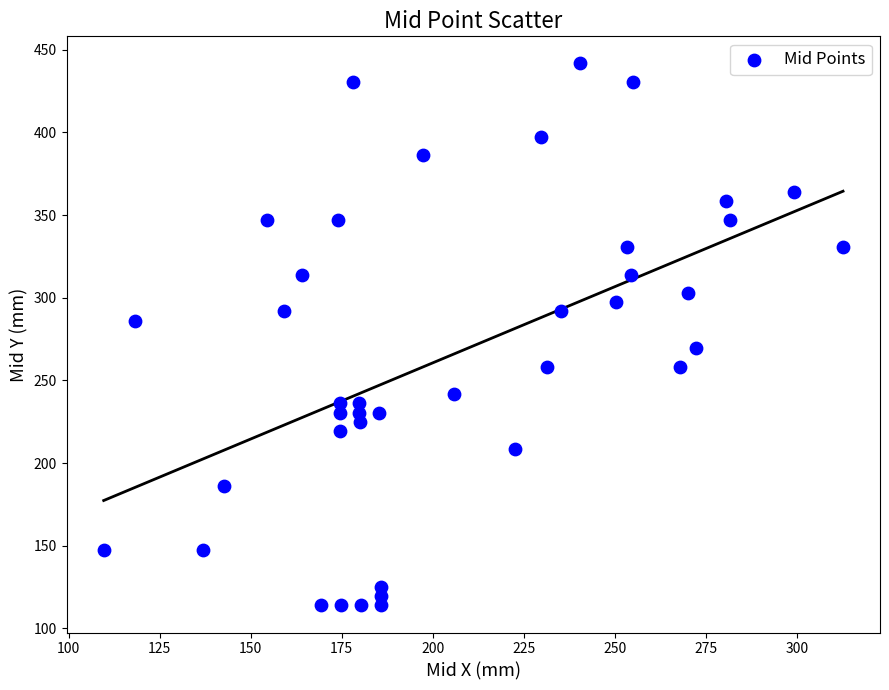

What is the range of X values (max minus min)?

203.1